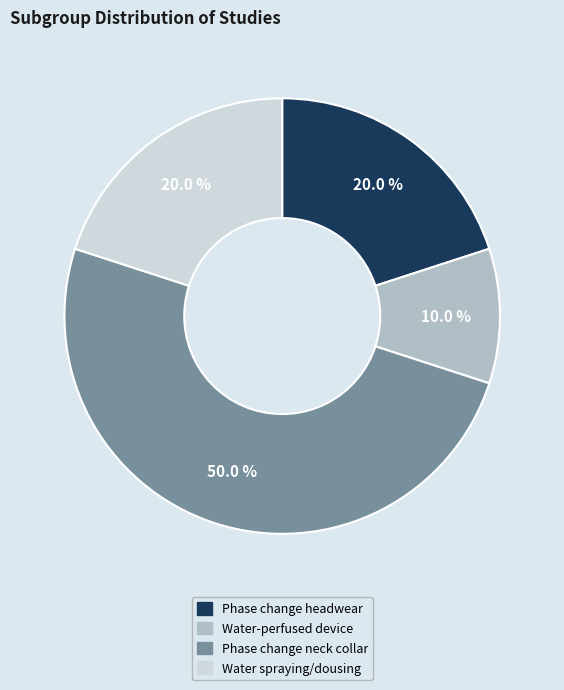

How much of the chart is everything except Water spraying/dousing?

80.0%